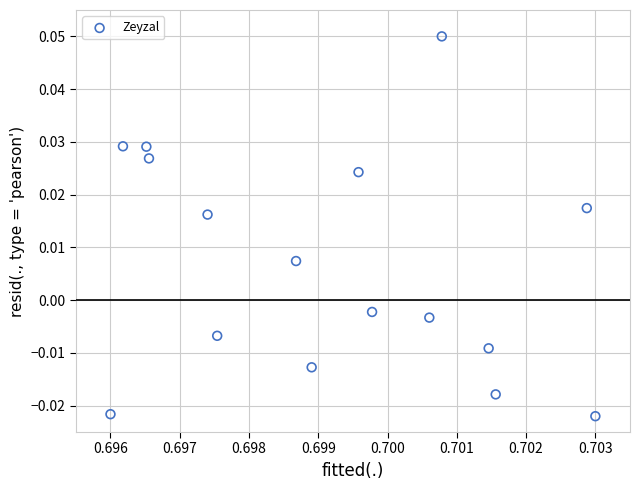

How many points are shown in the scatter plot?

16